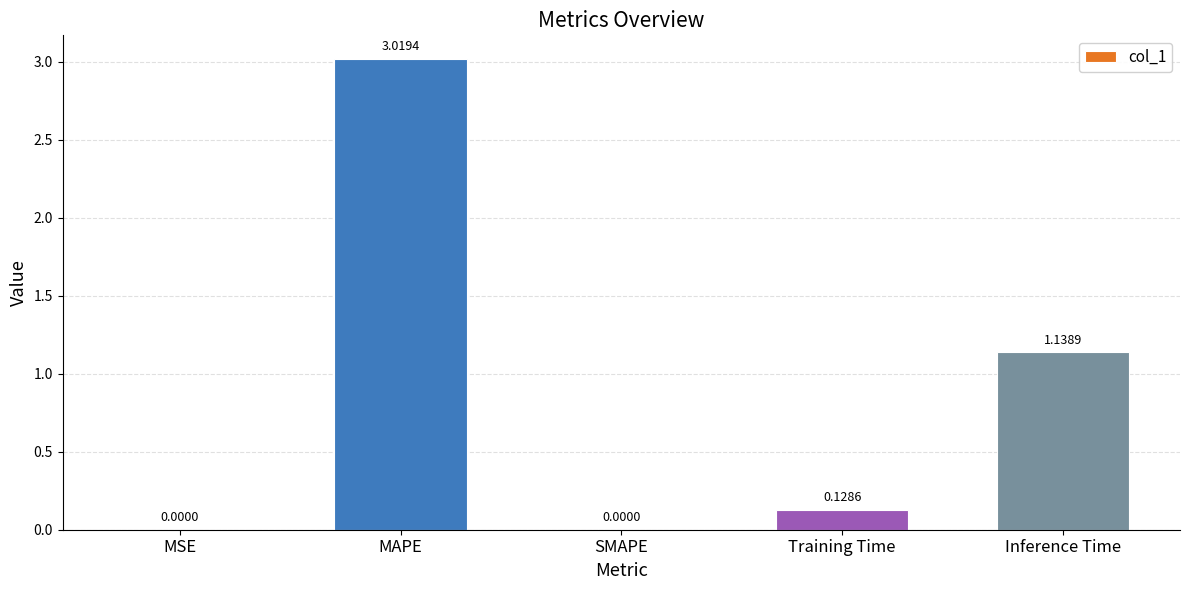

At which label is the value closest to 1?

Inference Time